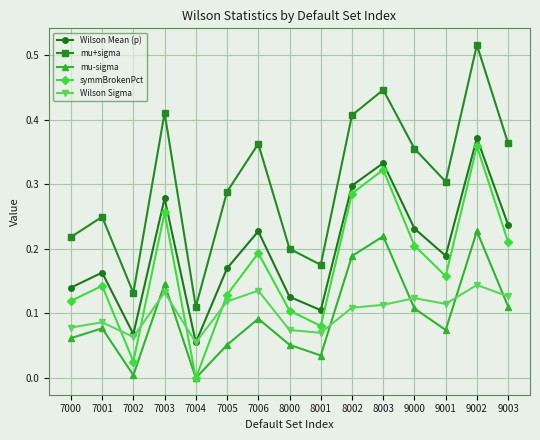

Which category has the highest value in the mu+sigma series?

9002